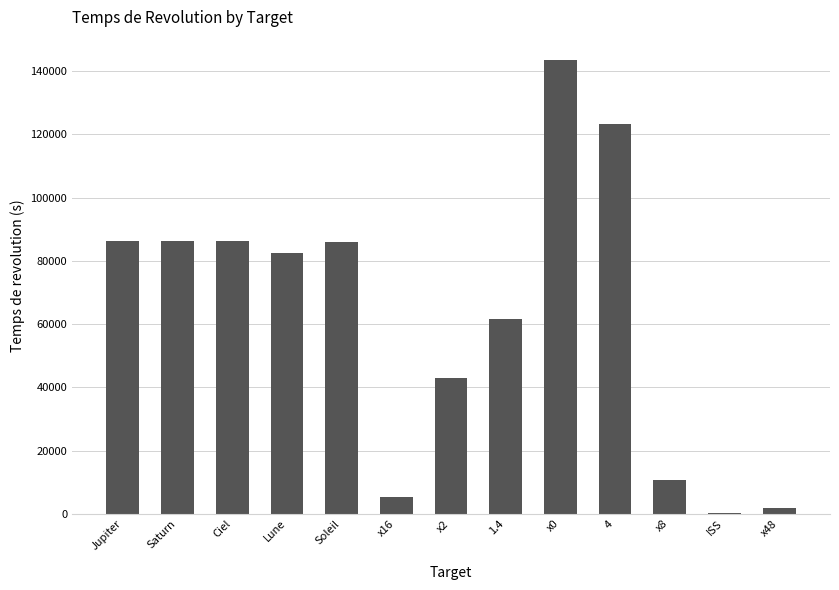

What value does the data have at Lune?

82502.0